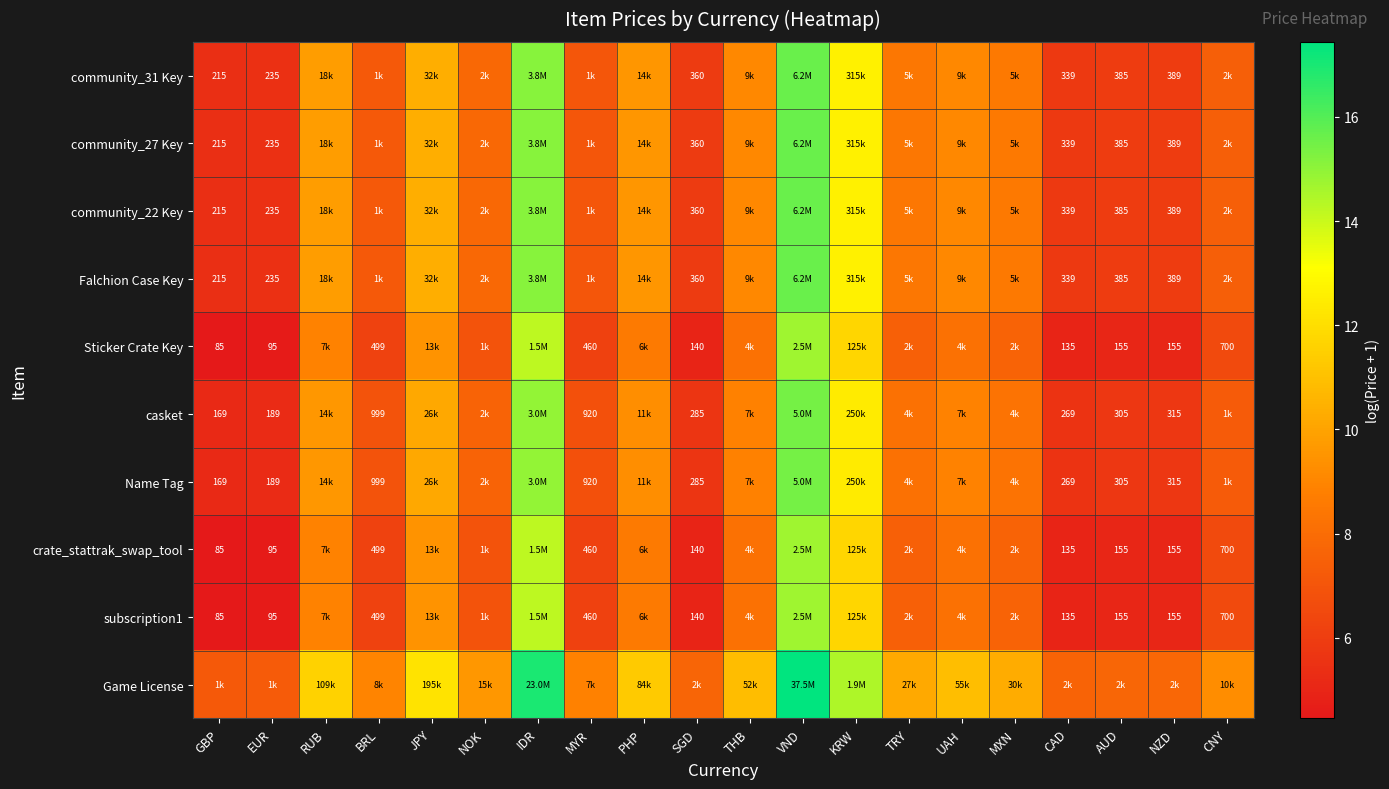

How many data points in casket are above 8?

10